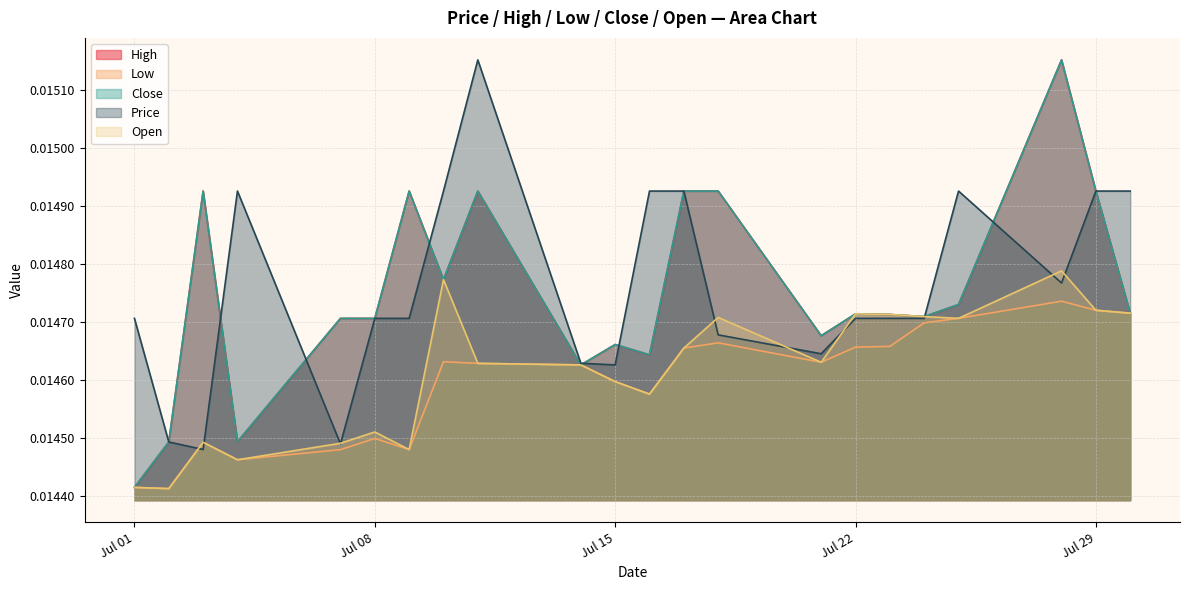

Does the chart have visible grid lines?

Yes